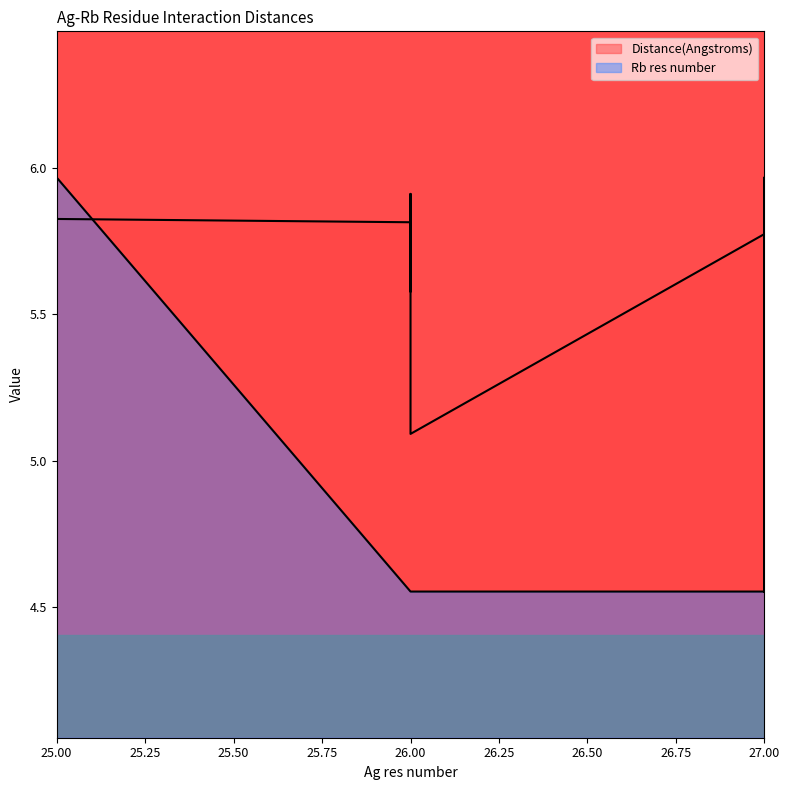

True or false: Distance(Angstroms) has a value of 5.2 at 27.

True